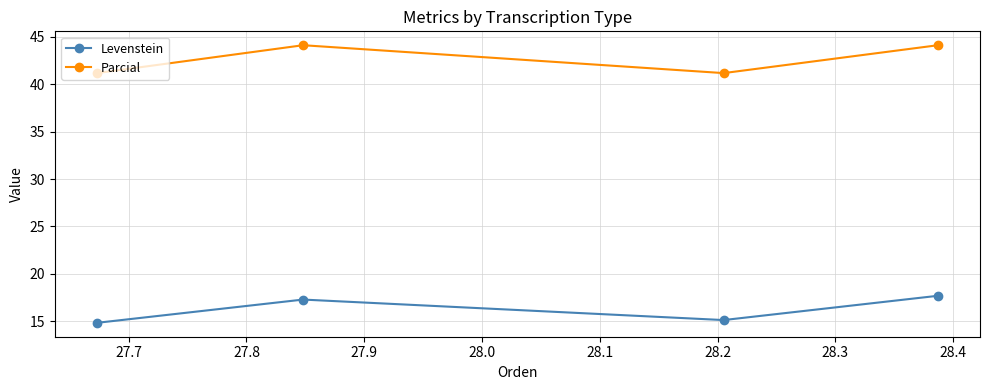

What is the lowest value of the Parcial series?

41.2